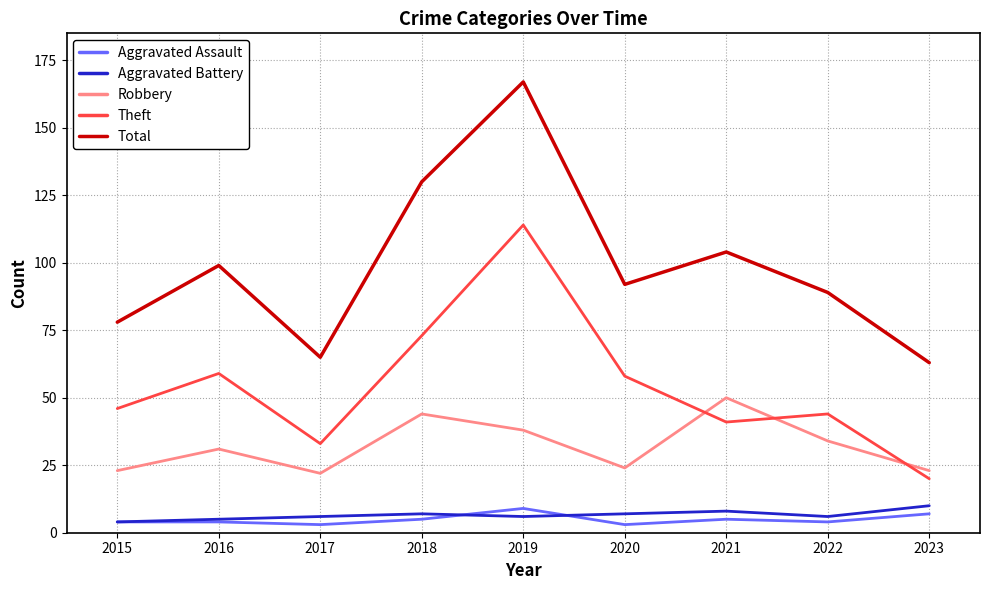

Which category has the highest value in the Robbery series?

2021